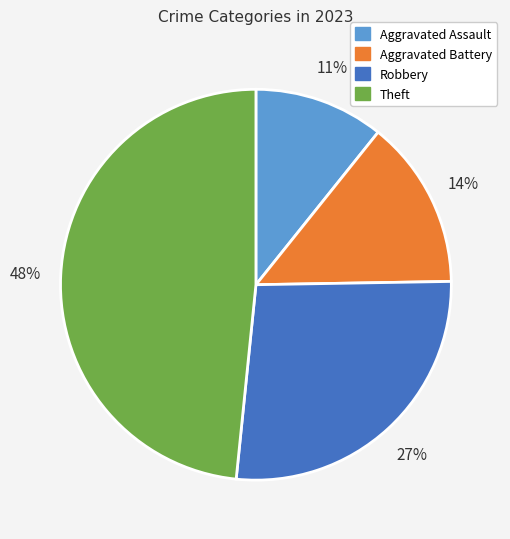

Is the sum of Aggravated Assault and Robbery greater than half?

No